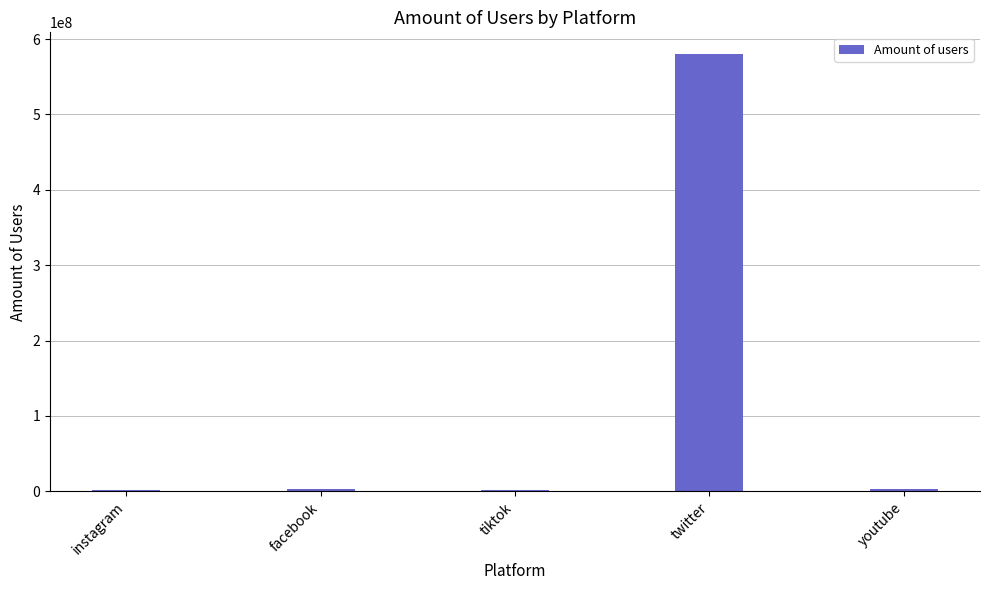

What is the ratio of the value at tiktok to the value at facebook?

0.3